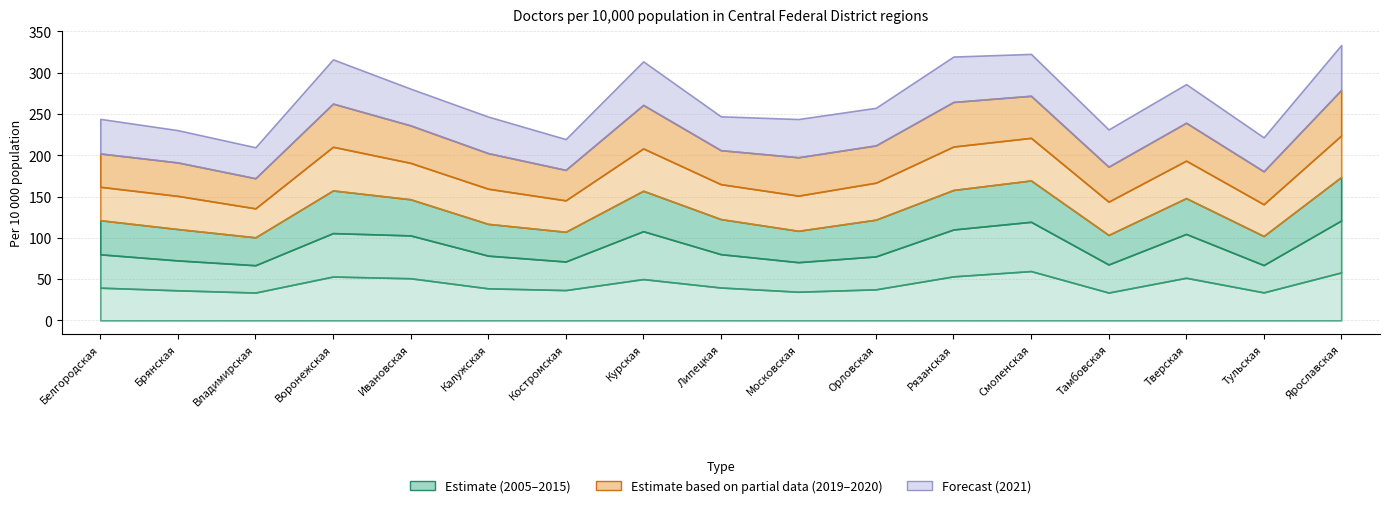

At which label is 2019 closest to 44?

Ивановская